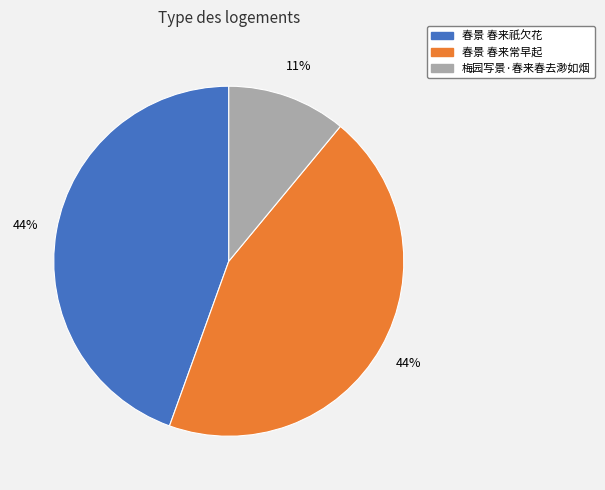

How many slices are in this pie chart?

3